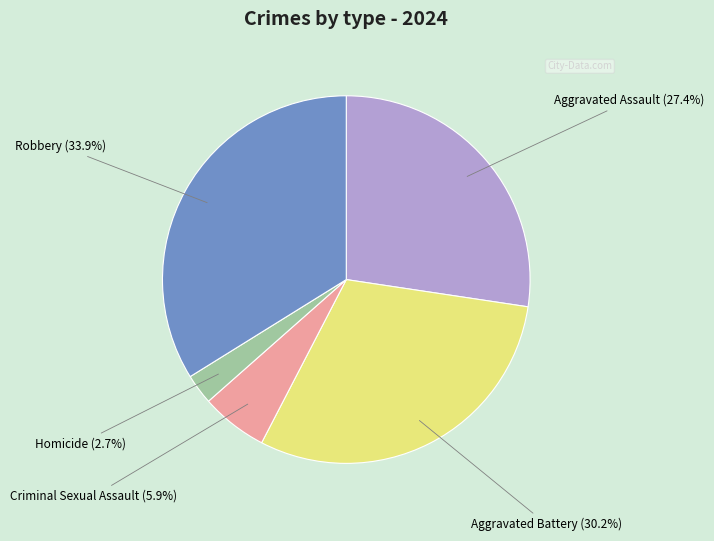

Does Criminal Sexual Assault represent more than half of the total?

No